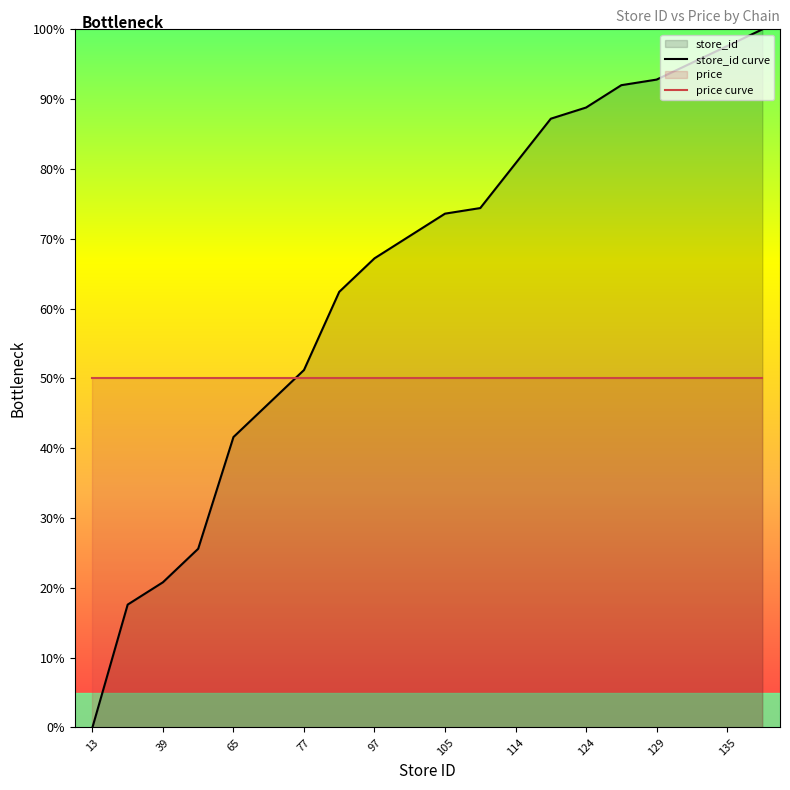

At which label does store_id curve reach its minimum?

13